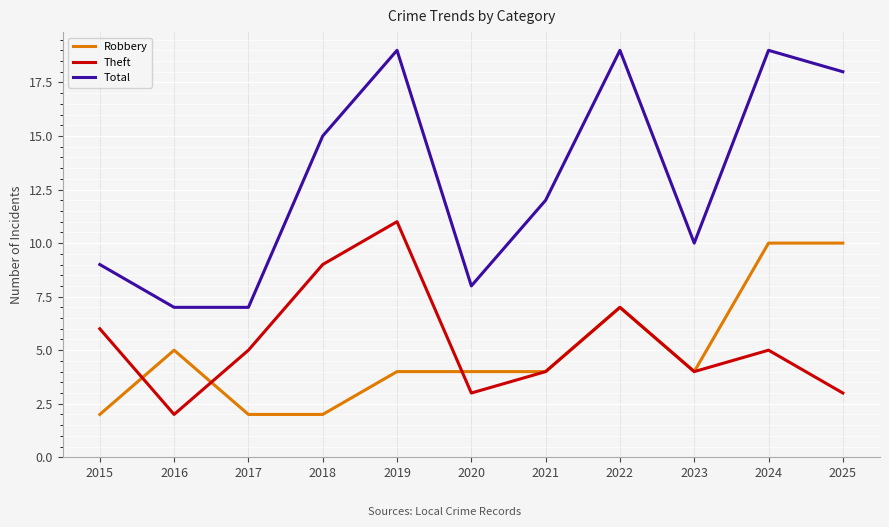

Rank the series at 2015 from highest to lowest value.

Total, Theft, Robbery